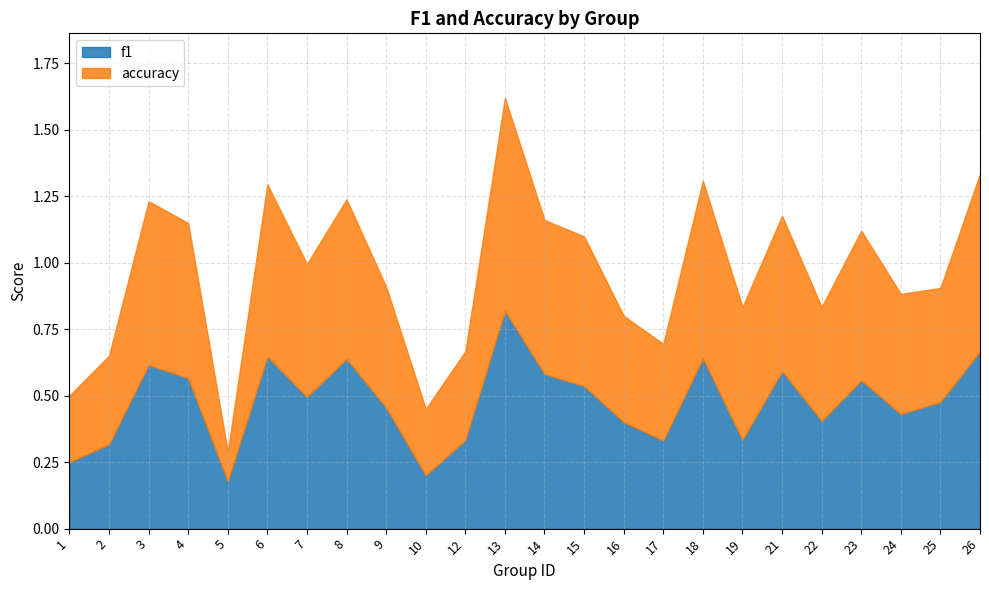

True or false: accuracy has more than 0 interior local peaks.

True